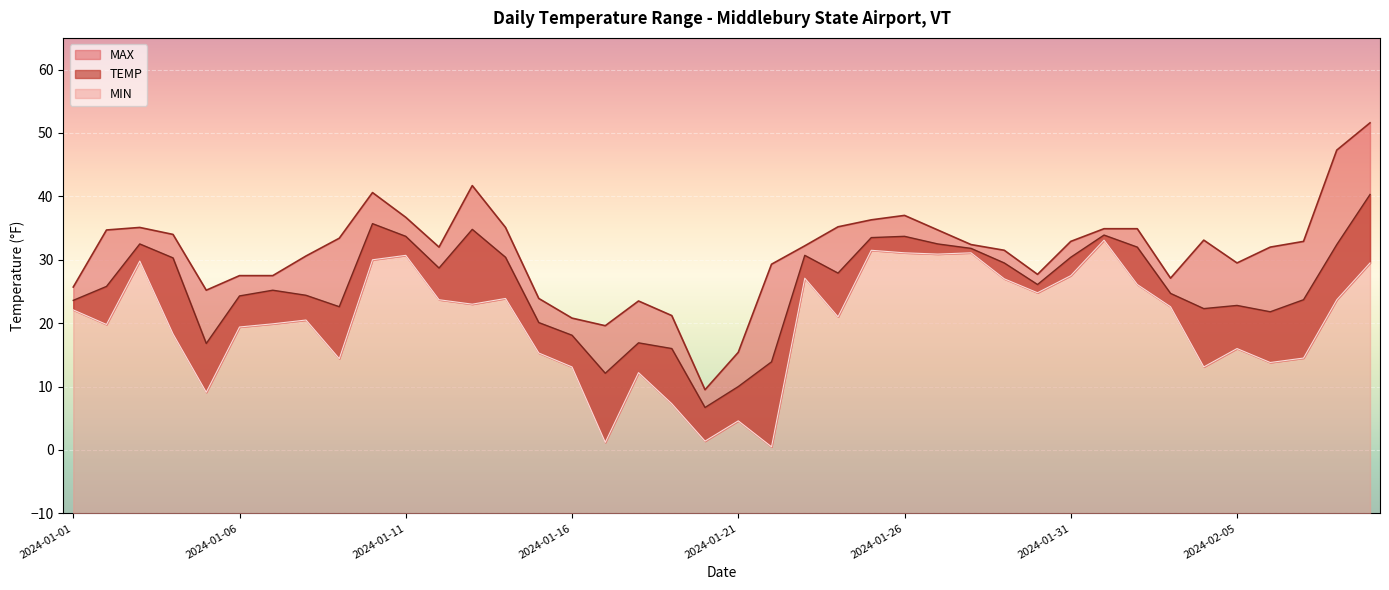

What is the difference between the TEMP values at 2024-01-18 and 2024-01-01?

6.7